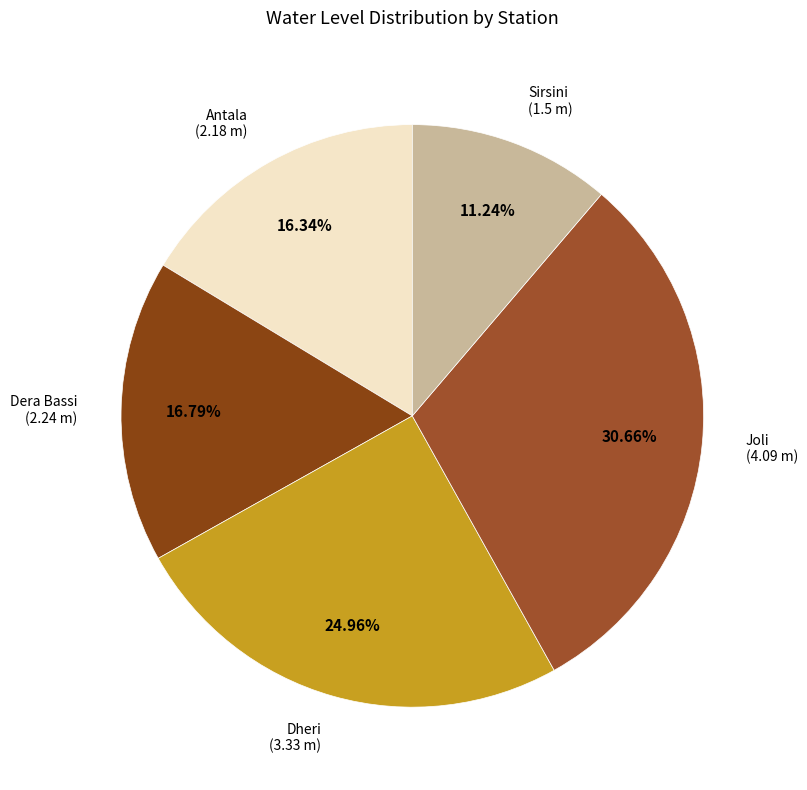

How many segments does this pie chart have?

5